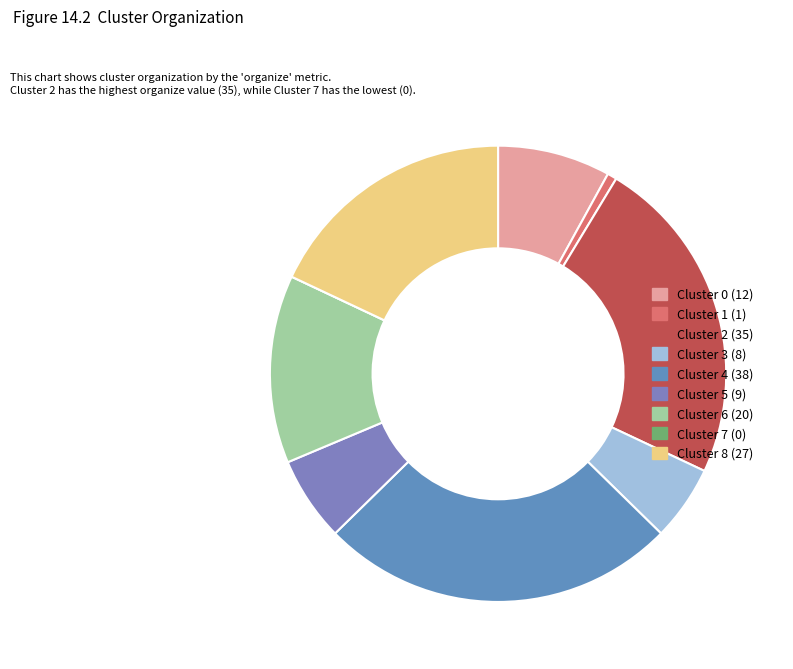

Which slice is the smallest?

Cluster 7